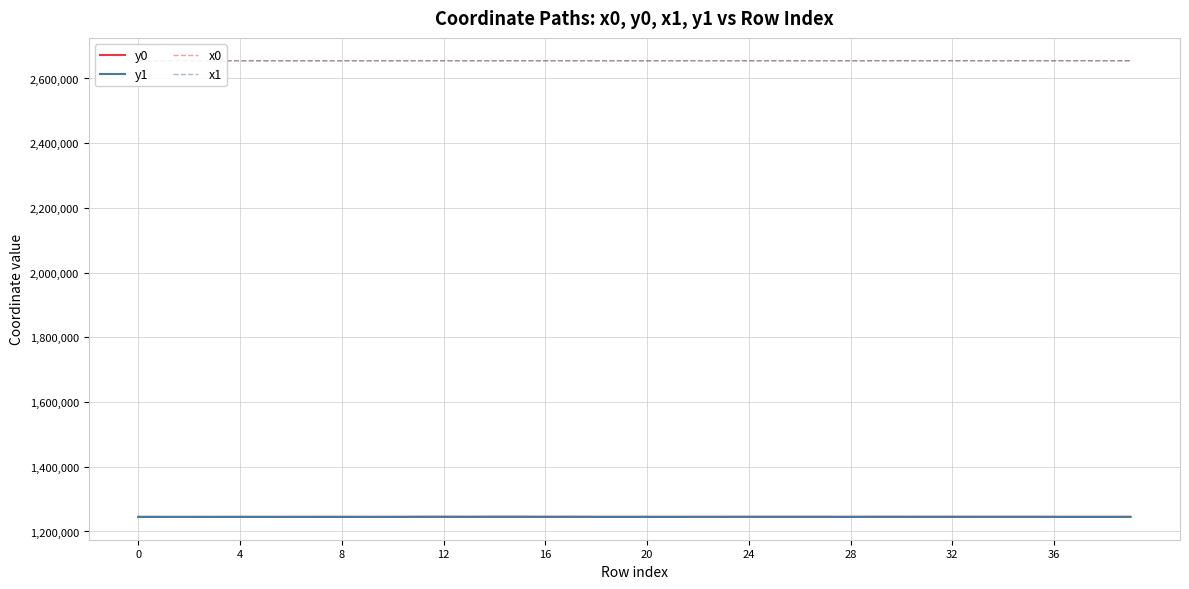

True or false: x1 and y0 intersect in this chart.

False